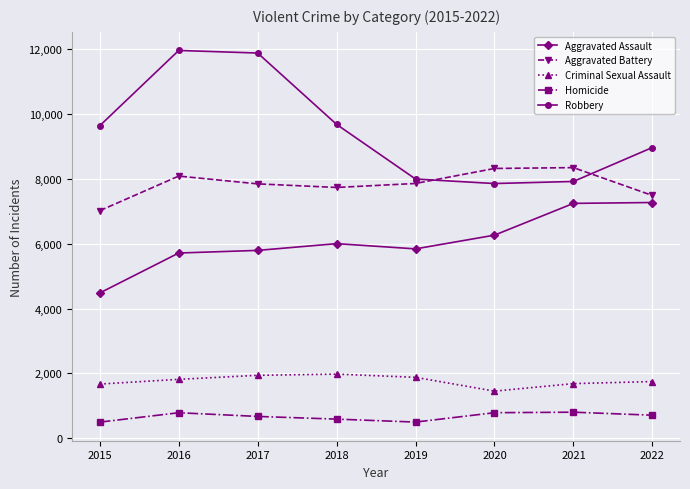

Is this an area chart (filled region under the line)?

No